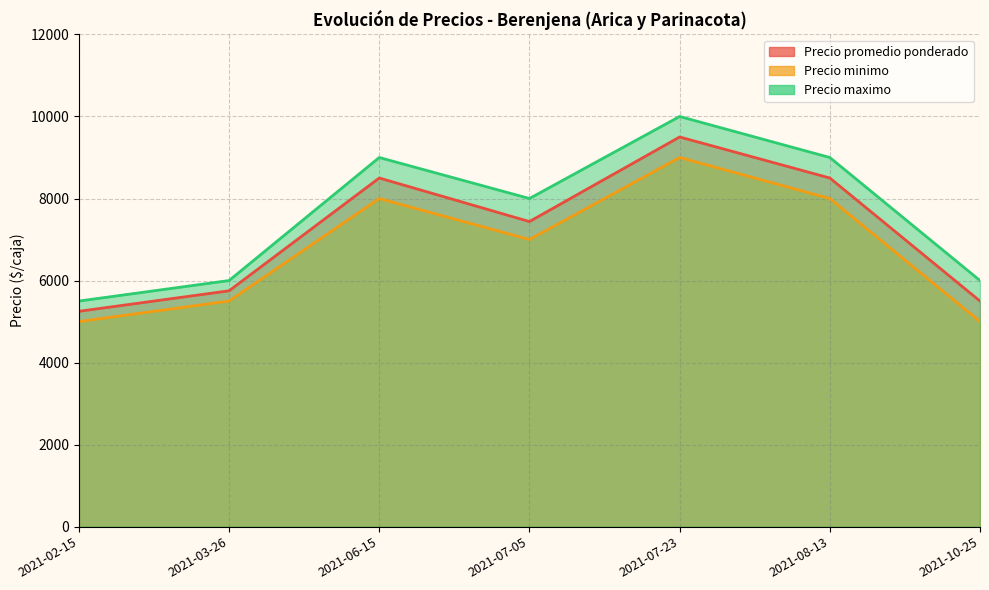

Rank the series at 2021-03-26 from highest to lowest value.

Precio maximo, Precio promedio ponderado, Precio minimo